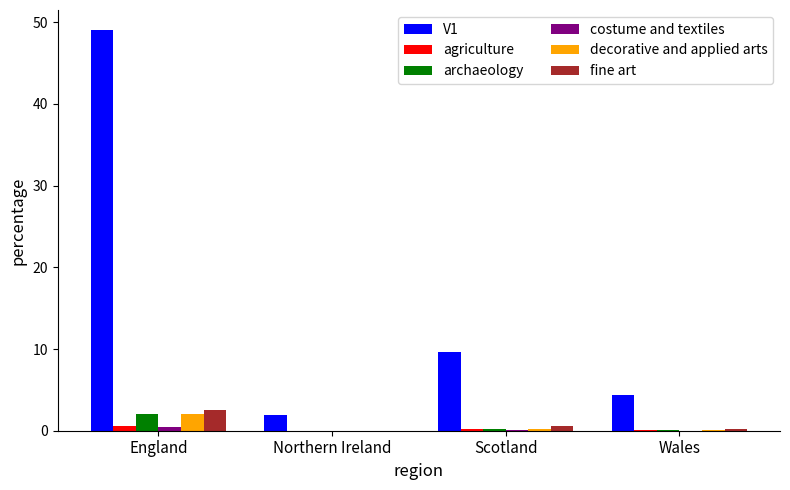

Which series has the largest total across all categories?

V1